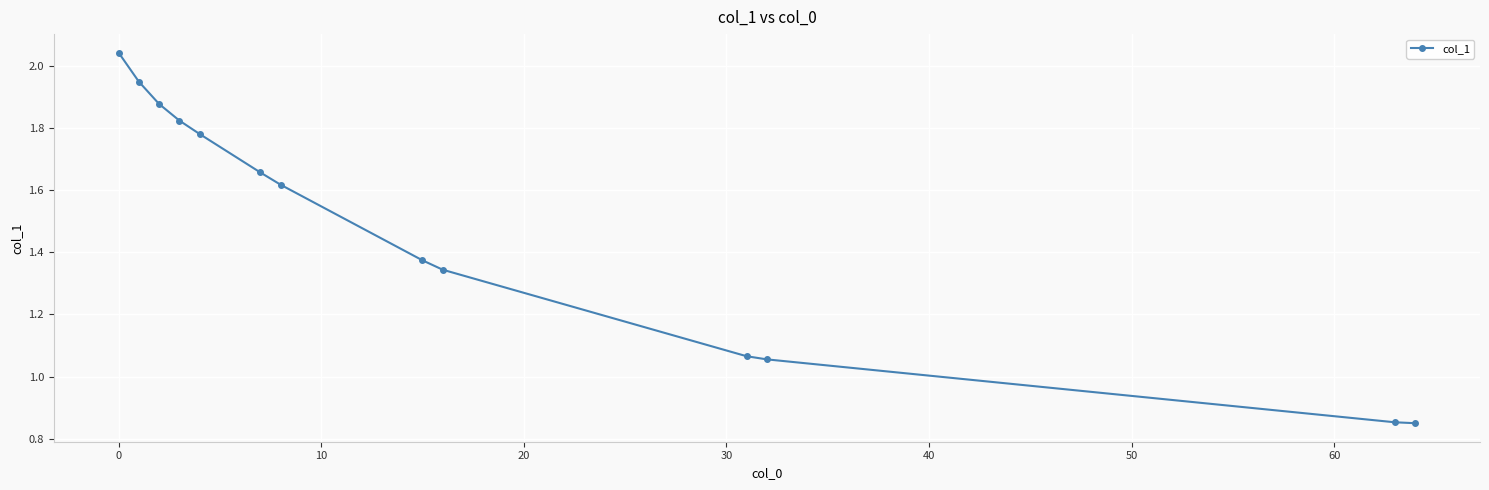

True or false: there are more than 1 points higher than both neighbors.

False